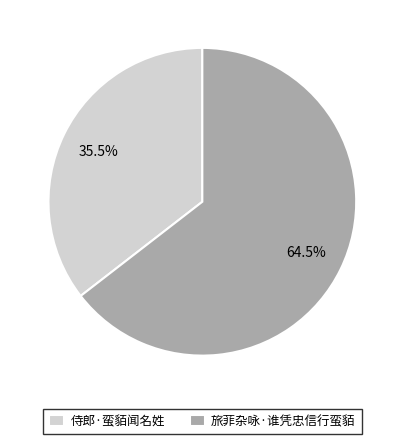

What is the largest slice in the pie chart?

旅菲杂咏·谁凭忠信行蛮貊